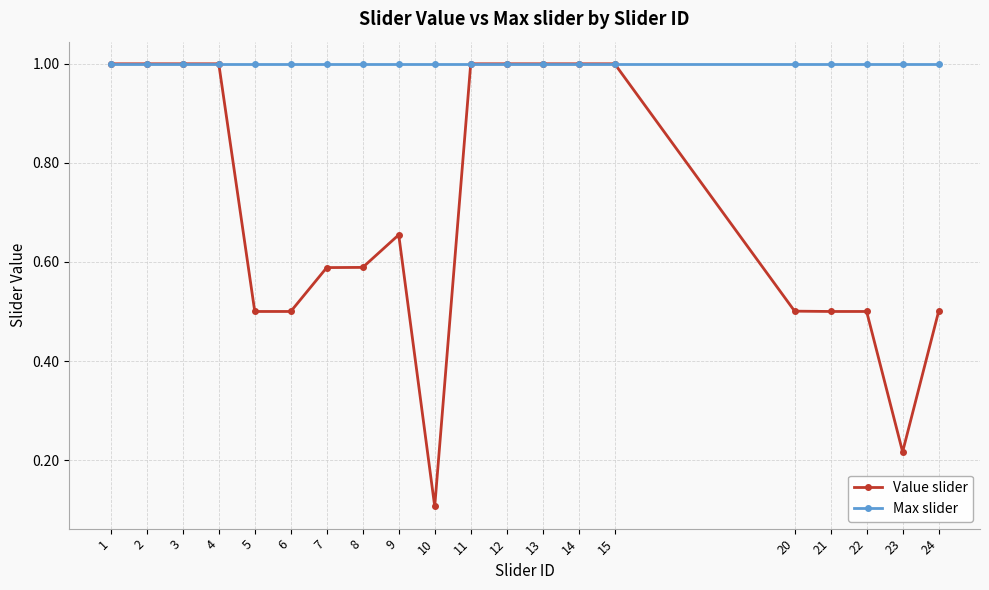

Which series has the largest total across all categories?

Max slider